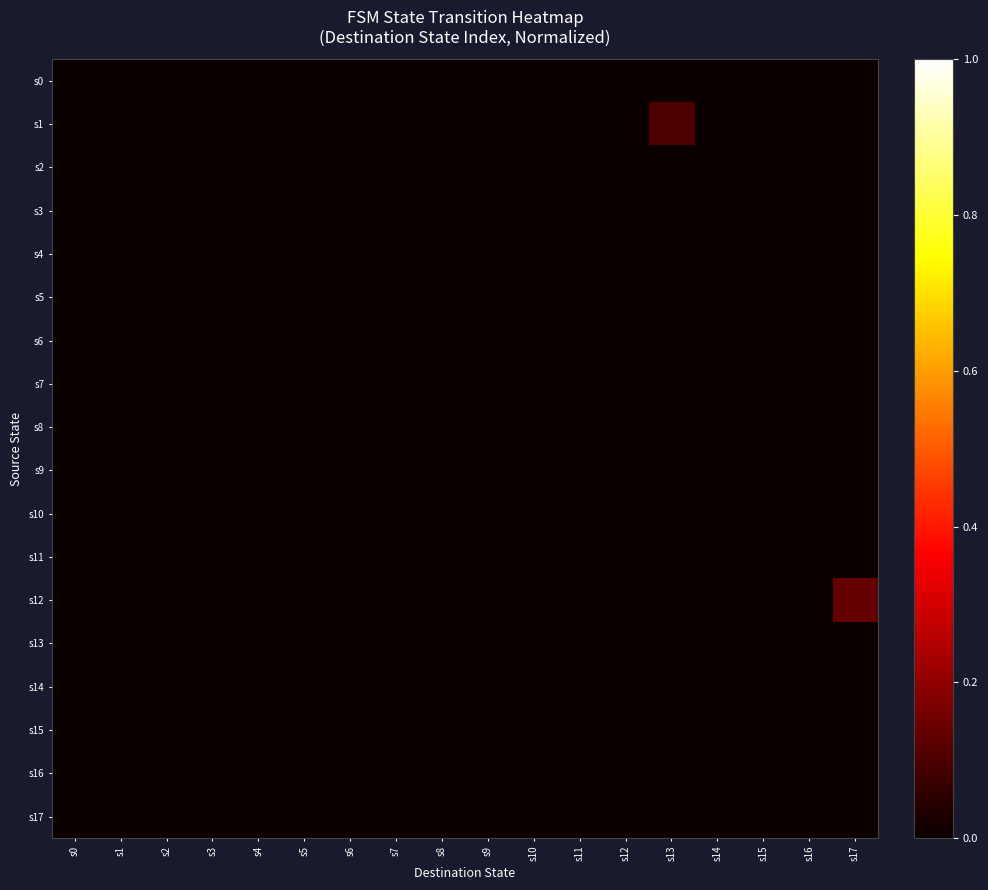

Reading right to left, what are all the values shown in this chart?

s0: s17=0.0	s16=0.0	s15=0.0	s14=0.0	s13=0.0	s12=0.0	s11=0.0	s10=0.0	s9=0.0	s8=0.0	s7=0.0	s6=0.0	s5=0.0	s4=0.0	s3=0.0	s2=0.0	s1=0.0	s0=0.0
s1: s17=0.0	s16=0.0	s15=0.0	s14=0.0	s13=0.1	s12=0.0	s11=0.0	s10=0.0	s9=0.0	s8=0.0	s7=0.0	s6=0.0	s5=0.0	s4=0.0	s3=0.0	s2=0.0	s1=0.0	s0=0.0
s2: s17=0.0	s16=0.0	s15=0.0	s14=0.0	s13=0.0	s12=0.0	s11=0.0	s10=0.0	s9=0.0	s8=0.0	s7=0.0	s6=0.0	s5=0.0	s4=0.0	s3=0.0	s2=0.0	s1=0.0	s0=0.0
s3: s17=0.0	s16=0.0	s15=0.0	s14=0.0	s13=0.0	s12=0.0	s11=0.0	s10=0.0	s9=0.0	s8=0.0	s7=0.0	s6=0.0	s5=0.0	s4=0.0	s3=0.0	s2=0.0	s1=0.0	s0=0.0
s4: s17=0.0	s16=0.0	s15=0.0	s14=0.0	s13=0.0	s12=0.0	s11=0.0	s10=0.0	s9=0.0	s8=0.0	s7=0.0	s6=0.0	s5=0.0	s4=0.0	s3=0.0	s2=0.0	s1=0.0	s0=0.0
s5: s17=0.0	s16=0.0	s15=0.0	s14=0.0	s13=0.0	s12=0.0	s11=0.0	s10=0.0	s9=0.0	s8=0.0	s7=0.0	s6=0.0	s5=0.0	s4=0.0	s3=0.0	s2=0.0	s1=0.0	s0=0.0
s6: s17=0.0	s16=0.0	s15=0.0	s14=0.0	s13=0.0	s12=0.0	s11=0.0	s10=0.0	s9=0.0	s8=0.0	s7=0.0	s6=0.0	s5=0.0	s4=0.0	s3=0.0	s2=0.0	s1=0.0	s0=0.0
s7: s17=0.0	s16=0.0	s15=0.0	s14=0.0	s13=0.0	s12=0.0	s11=0.0	s10=0.0	s9=0.0	s8=0.0	s7=0.0	s6=0.0	s5=0.0	s4=0.0	s3=0.0	s2=0.0	s1=0.0	s0=0.0
s8: s17=0.0	s16=0.0	s15=0.0	s14=0.0	s13=0.0	s12=0.0	s11=0.0	s10=0.0	s9=0.0	s8=0.0	s7=0.0	s6=0.0	s5=0.0	s4=0.0	s3=0.0	s2=0.0	s1=0.0	s0=0.0
s9: s17=0.0	s16=0.0	s15=0.0	s14=0.0	s13=0.0	s12=0.0	s11=0.0	s10=0.0	s9=0.0	s8=0.0	s7=0.0	s6=0.0	s5=0.0	s4=0.0	s3=0.0	s2=0.0	s1=0.0	s0=0.0
s10: s17=0.0	s16=0.0	s15=0.0	s14=0.0	s13=0.0	s12=0.0	s11=0.0	s10=0.0	s9=0.0	s8=0.0	s7=0.0	s6=0.0	s5=0.0	s4=0.0	s3=0.0	s2=0.0	s1=0.0	s0=0.0
s11: s17=0.0	s16=0.0	s15=0.0	s14=0.0	s13=0.0	s12=0.0	s11=0.0	s10=0.0	s9=0.0	s8=0.0	s7=0.0	s6=0.0	s5=0.0	s4=0.0	s3=0.0	s2=0.0	s1=0.0	s0=0.0
s12: s17=0.1	s16=0.0	s15=0.0	s14=0.0	s13=0.0	s12=0.0	s11=0.0	s10=0.0	s9=0.0	s8=0.0	s7=0.0	s6=0.0	s5=0.0	s4=0.0	s3=0.0	s2=0.0	s1=0.0	s0=0.0
s13: s17=0.0	s16=0.0	s15=0.0	s14=0.0	s13=0.0	s12=0.0	s11=0.0	s10=0.0	s9=0.0	s8=0.0	s7=0.0	s6=0.0	s5=0.0	s4=0.0	s3=0.0	s2=0.0	s1=0.0	s0=0.0
s14: s17=0.0	s16=0.0	s15=0.0	s14=0.0	s13=0.0	s12=0.0	s11=0.0	s10=0.0	s9=0.0	s8=0.0	s7=0.0	s6=0.0	s5=0.0	s4=0.0	s3=0.0	s2=0.0	s1=0.0	s0=0.0
s15: s17=0.0	s16=0.0	s15=0.0	s14=0.0	s13=0.0	s12=0.0	s11=0.0	s10=0.0	s9=0.0	s8=0.0	s7=0.0	s6=0.0	s5=0.0	s4=0.0	s3=0.0	s2=0.0	s1=0.0	s0=0.0
s16: s17=0.0	s16=0.0	s15=0.0	s14=0.0	s13=0.0	s12=0.0	s11=0.0	s10=0.0	s9=0.0	s8=0.0	s7=0.0	s6=0.0	s5=0.0	s4=0.0	s3=0.0	s2=0.0	s1=0.0	s0=0.0
s17: s17=0.0	s16=0.0	s15=0.0	s14=0.0	s13=0.0	s12=0.0	s11=0.0	s10=0.0	s9=0.0	s8=0.0	s7=0.0	s6=0.0	s5=0.0	s4=0.0	s3=0.0	s2=0.0	s1=0.0	s0=0.0